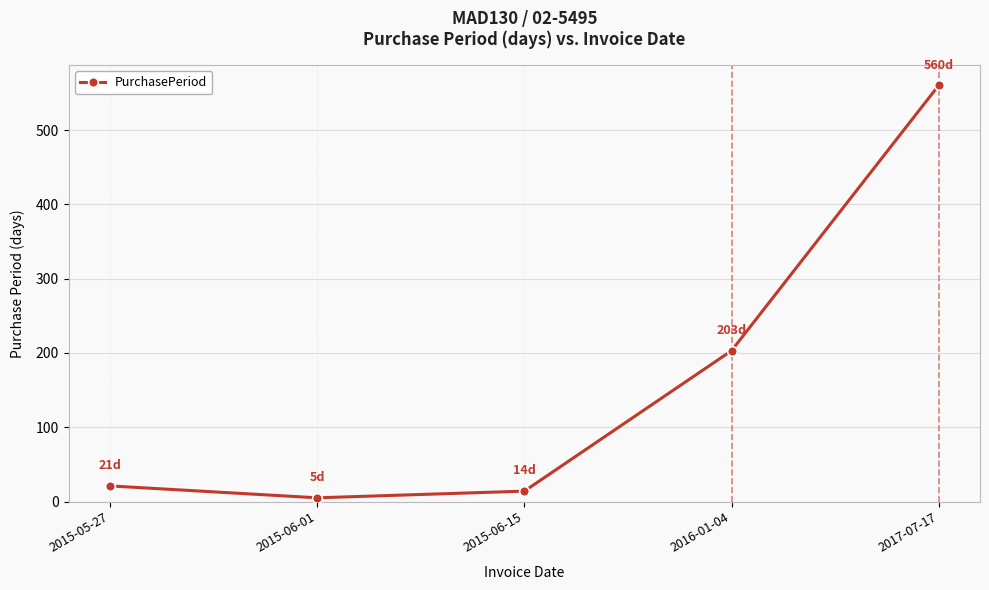

Does the chart display data point markers on the line(s)?

Yes